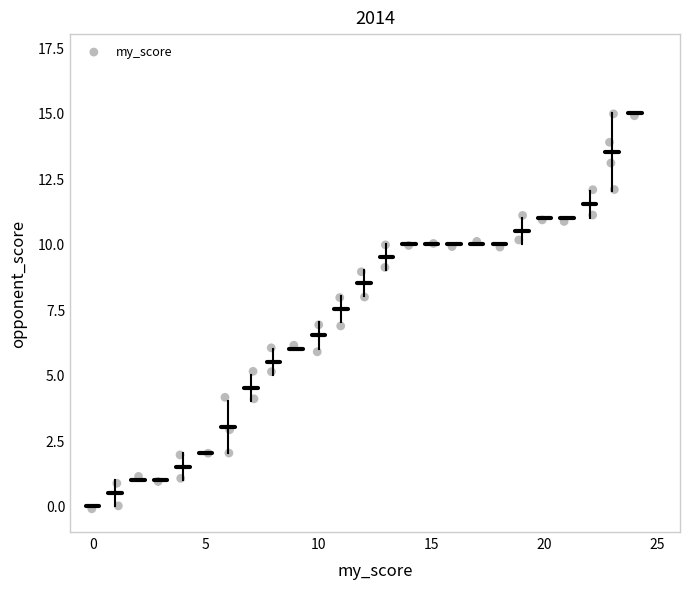

What is the range of X values (max minus min)?

24.0